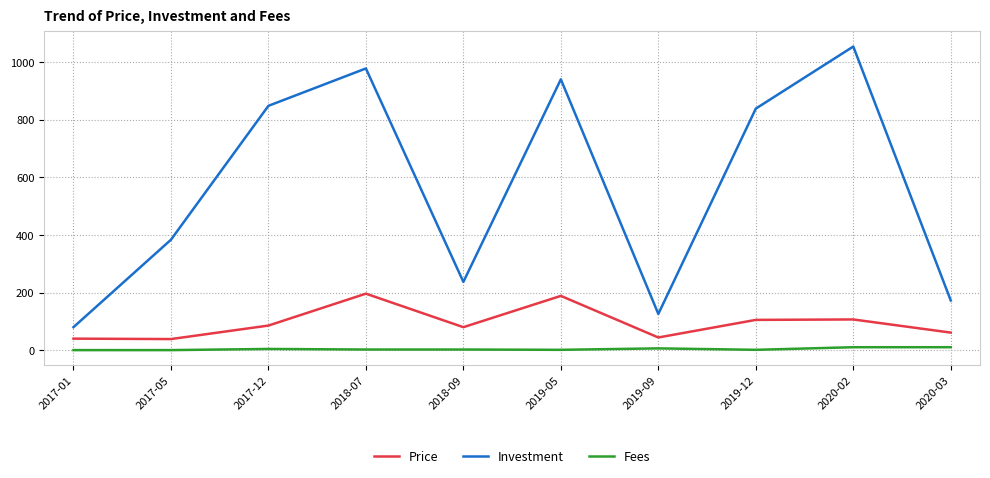

What is the difference between the maximum and minimum values in the Price series?

157.7